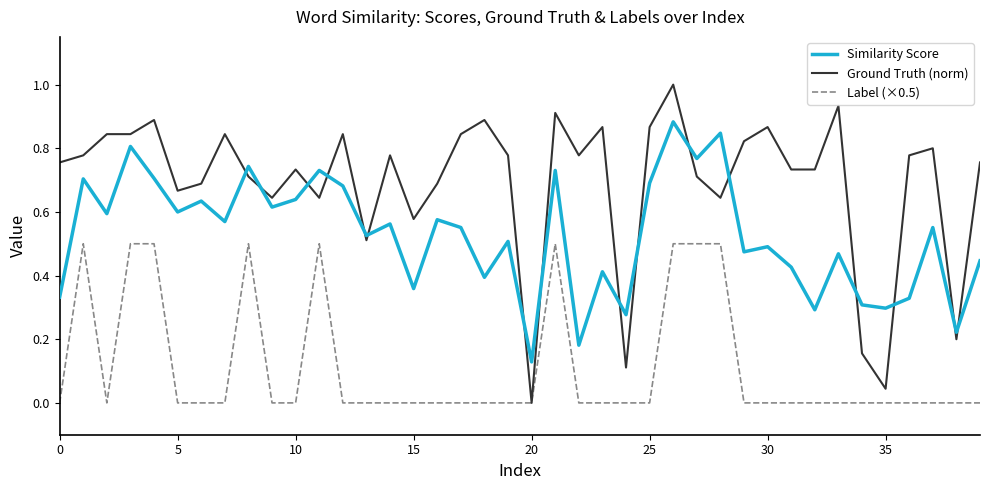

Which series has the largest range (max minus min)?

Ground Truth (norm)